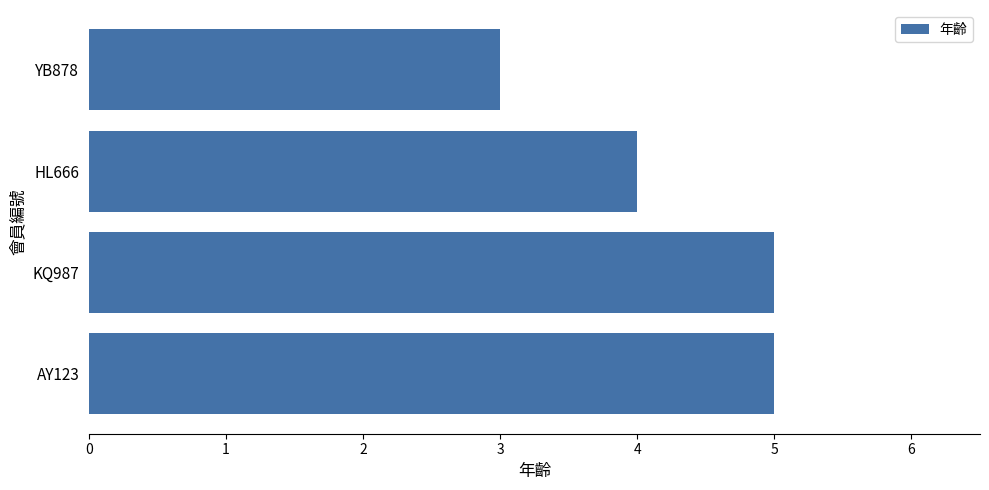

What is the greatest value displayed?

5